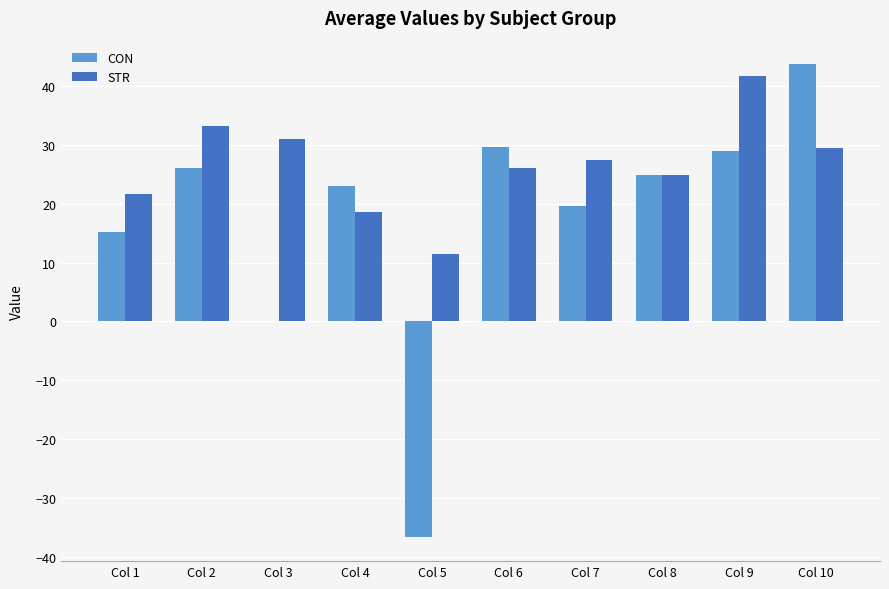

What is the maximum value for CON?

43.7